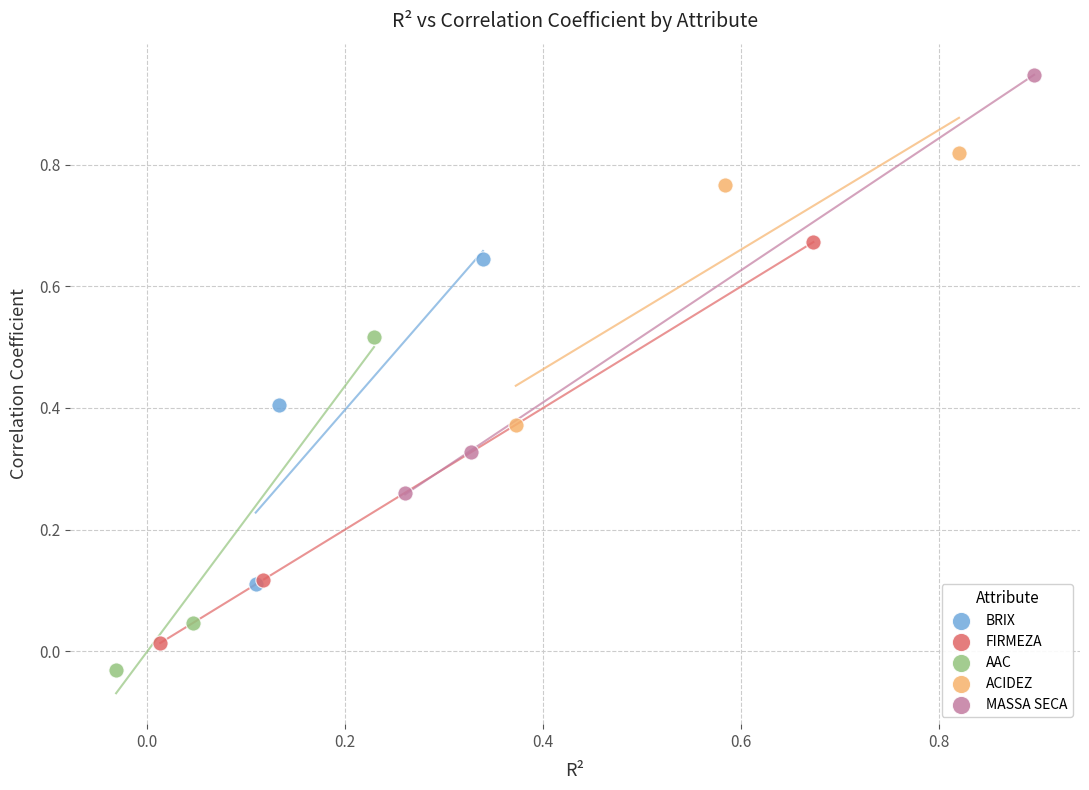

Which series has the largest Y range (max minus min)?

MASSA SECA